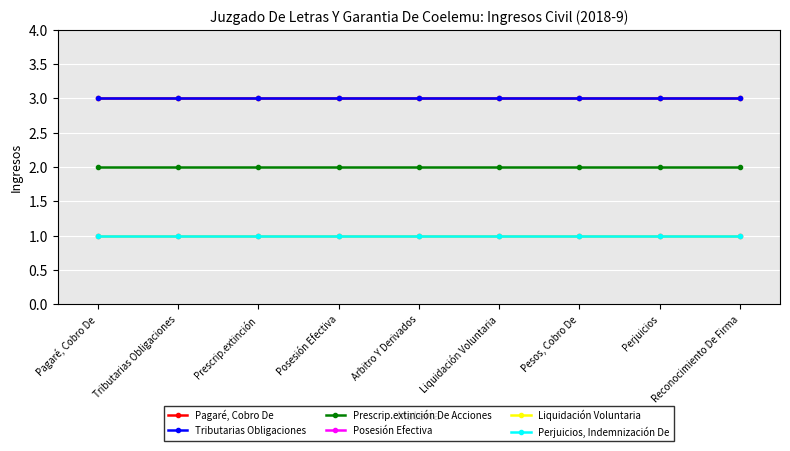

Is this an area chart (filled region under the line)?

No